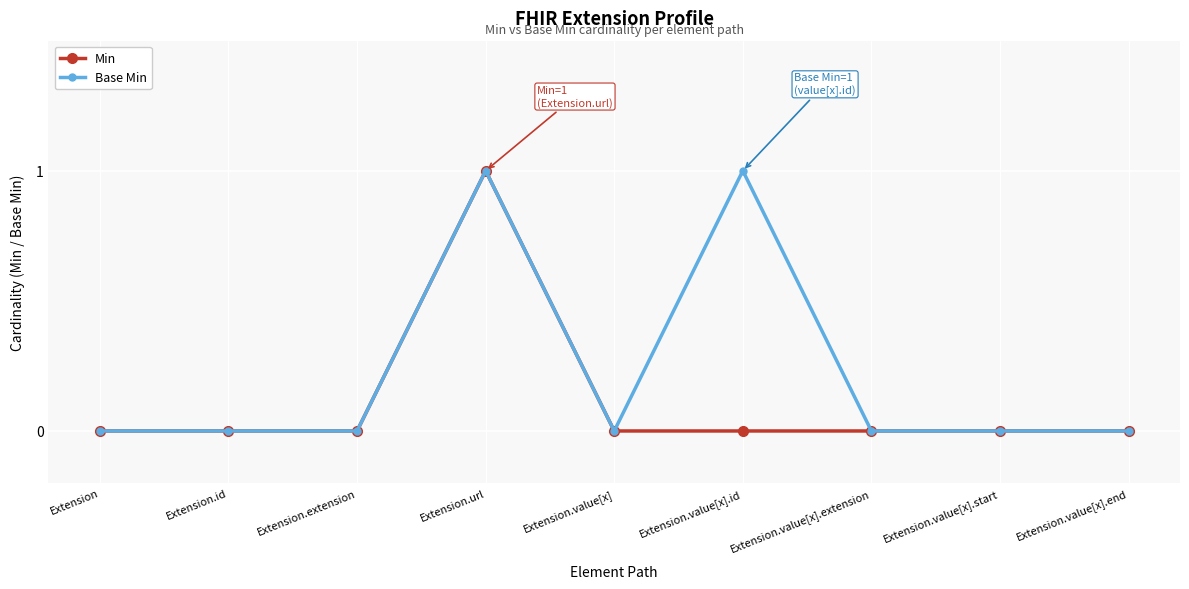

What is the label of the 6th point from the right?

Extension.url